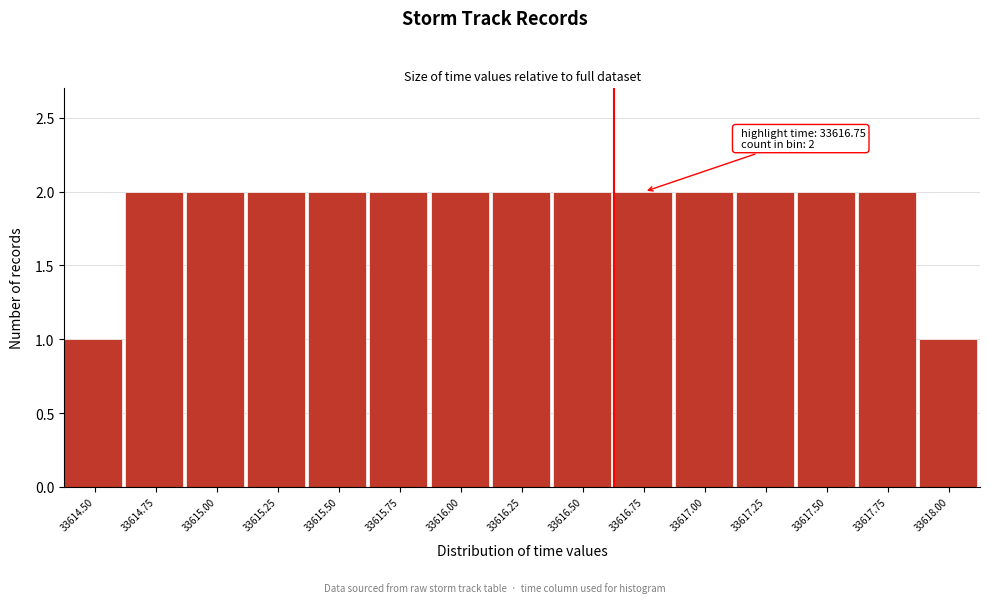

Reading left to right, extract all data points from this chart.

1	2	2	2	2	2	2	2	2	2	2	2	2	2	1